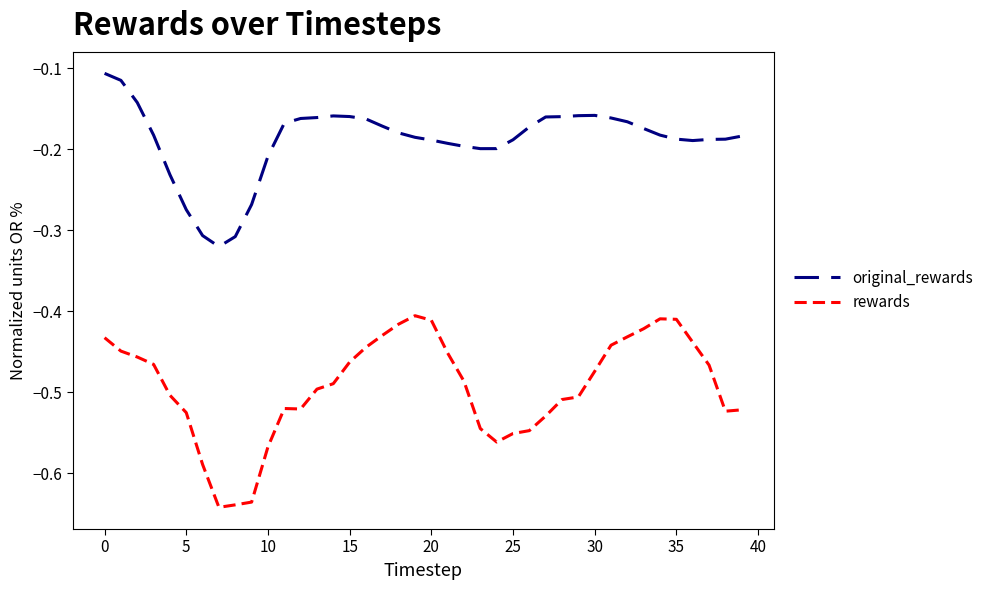

True or false: rewards and original_rewards intersect in this chart.

False